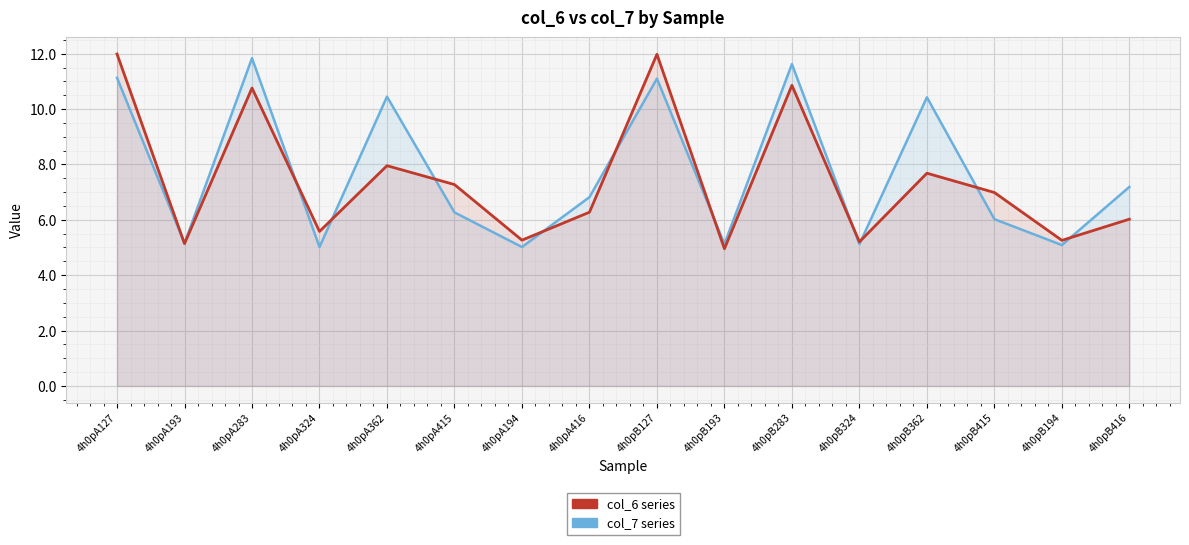

Rank the series by their average value, from highest to lowest.

col_7, col_6